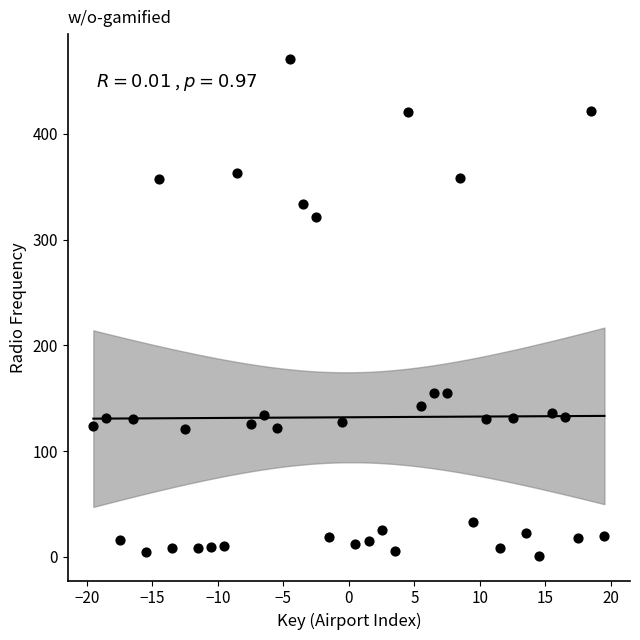

What is the range of Y values (max minus min)?

469.5